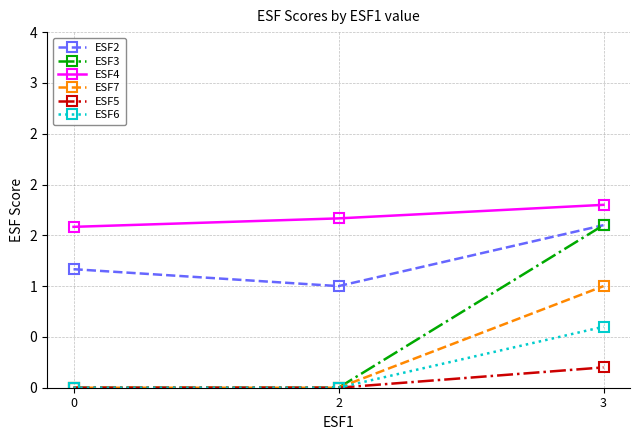

What is the difference between the maximum and minimum values in the ESF7 series?

1.0